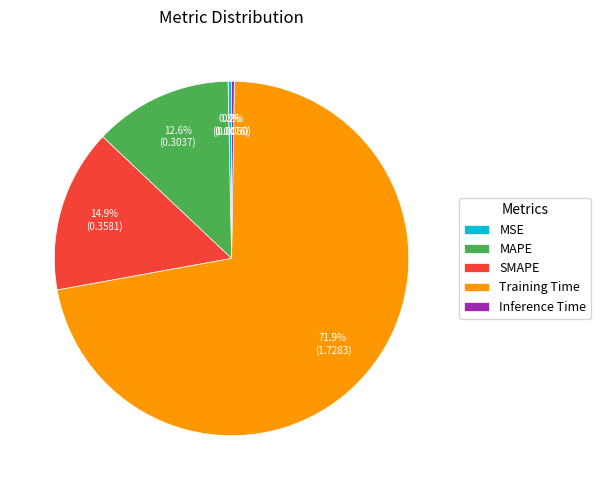

What is the total percentage of SMAPE and MSE?

15.2%